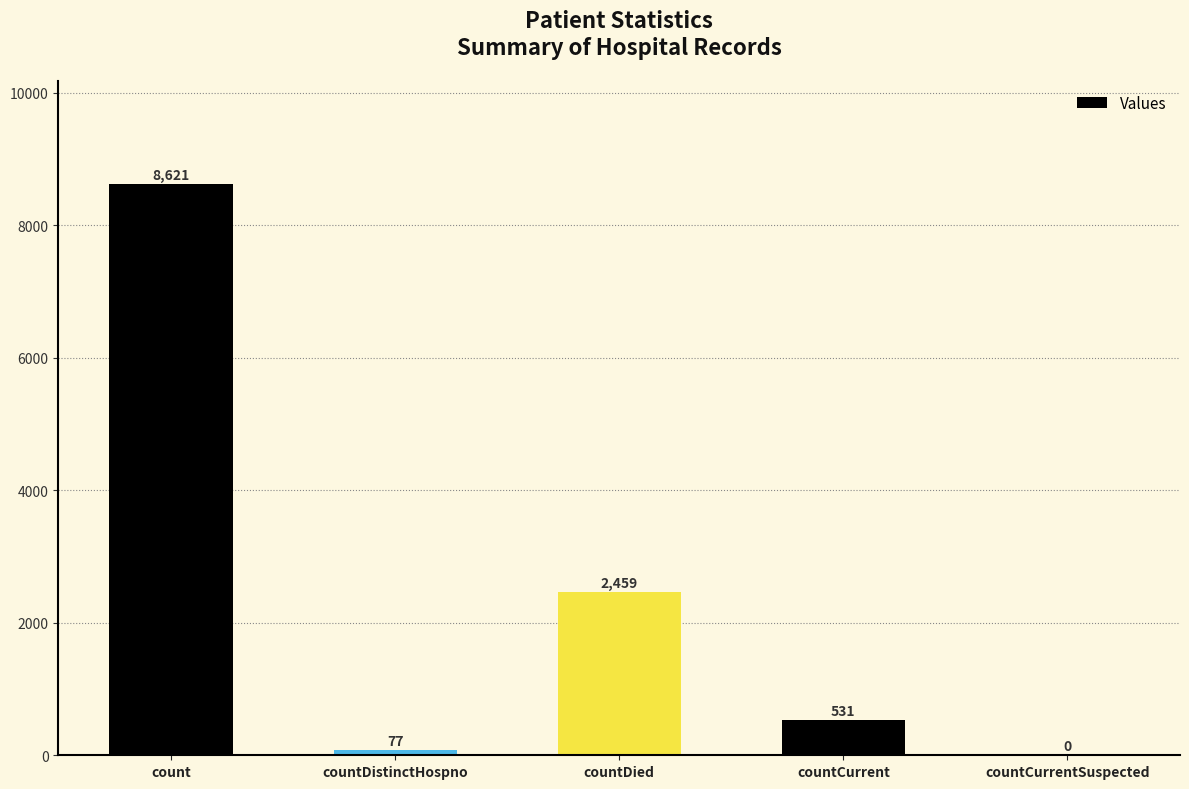

What is the greatest value displayed?

8621